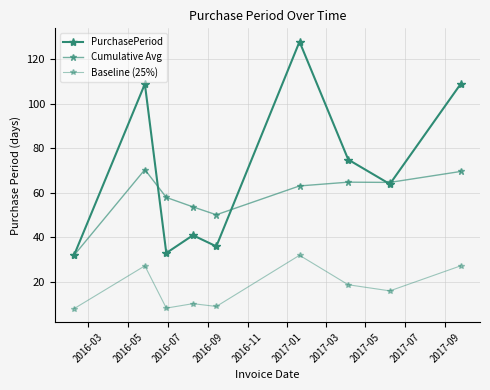

At which category does the chart reach its peak across all series?

2017-01